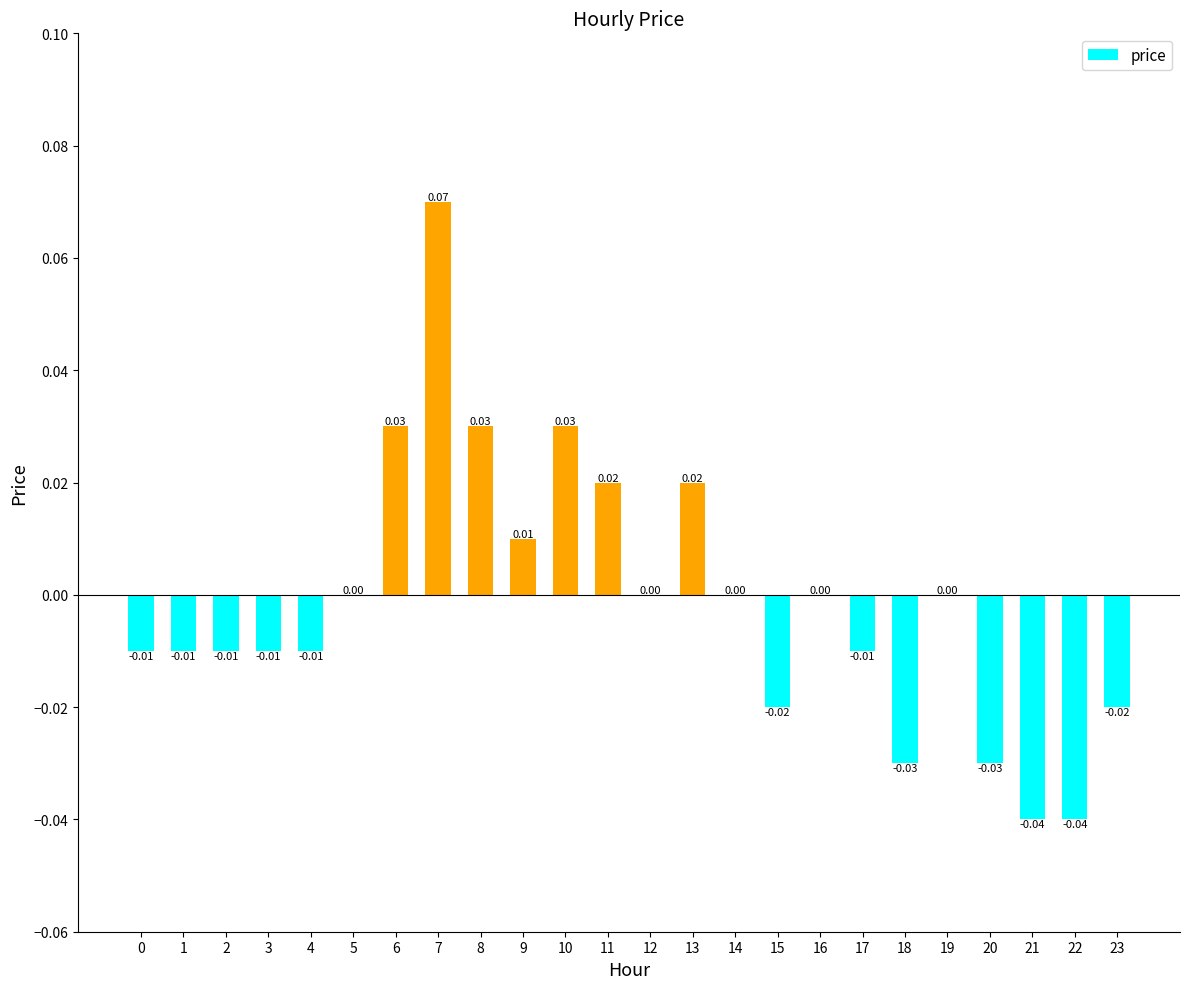

How many data points does each series have?

24